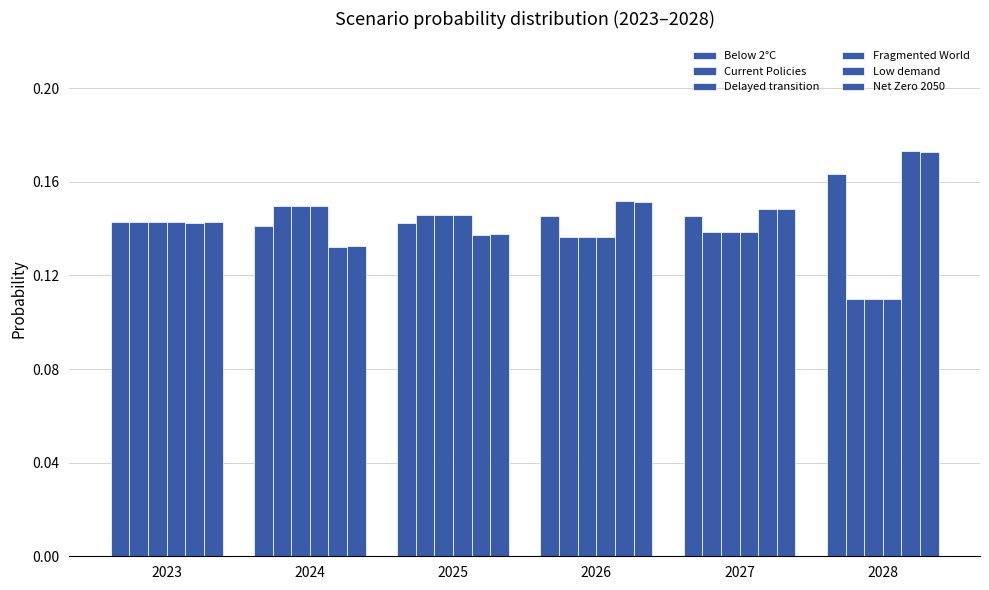

Reading left to right, what are all the values shown in this chart?

Below 2°C: 0.1	0.1	0.1	0.1	0.1	0.2
Current Policies: 0.1	0.1	0.1	0.1	0.1	0.1
Delayed transition: 0.1	0.1	0.1	0.1	0.1	0.1
Fragmented World: 0.1	0.1	0.1	0.1	0.1	0.1
Low demand: 0.1	0.1	0.1	0.2	0.1	0.2
Net Zero 2050: 0.1	0.1	0.1	0.2	0.1	0.2